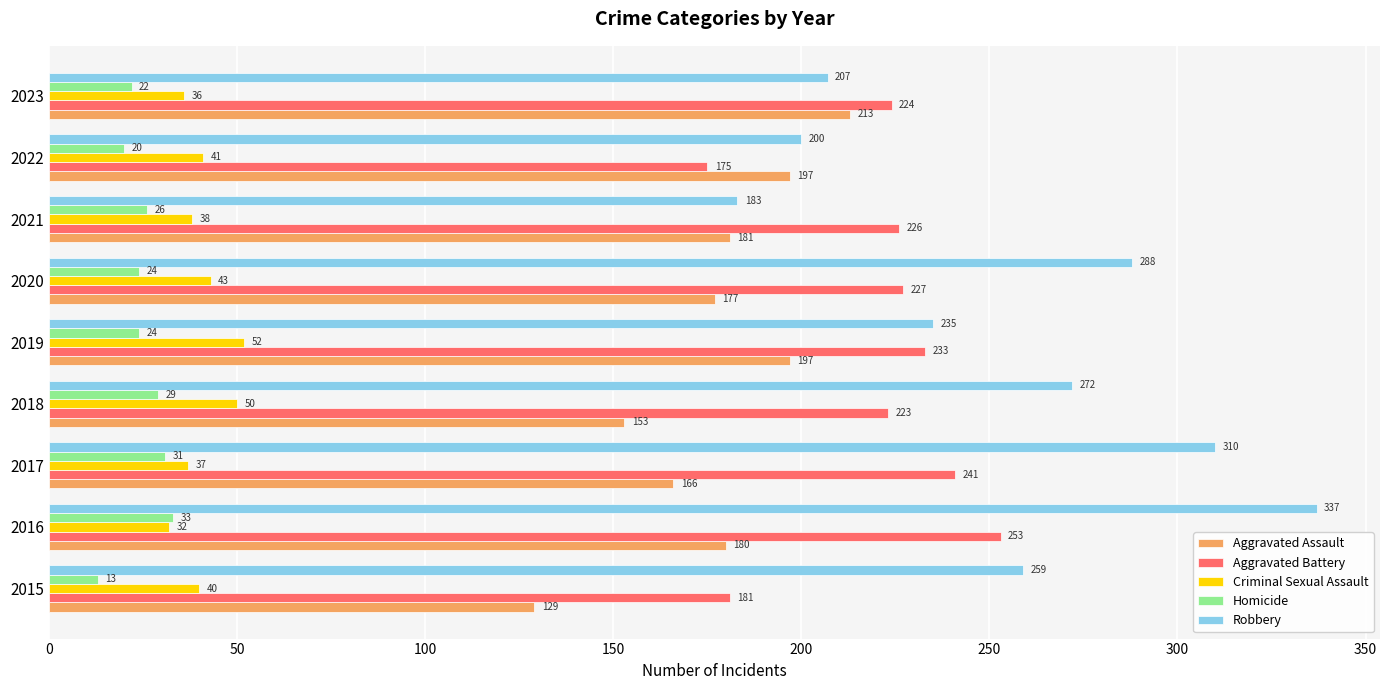

Count the Homicide values in the range 22 to 29.

5